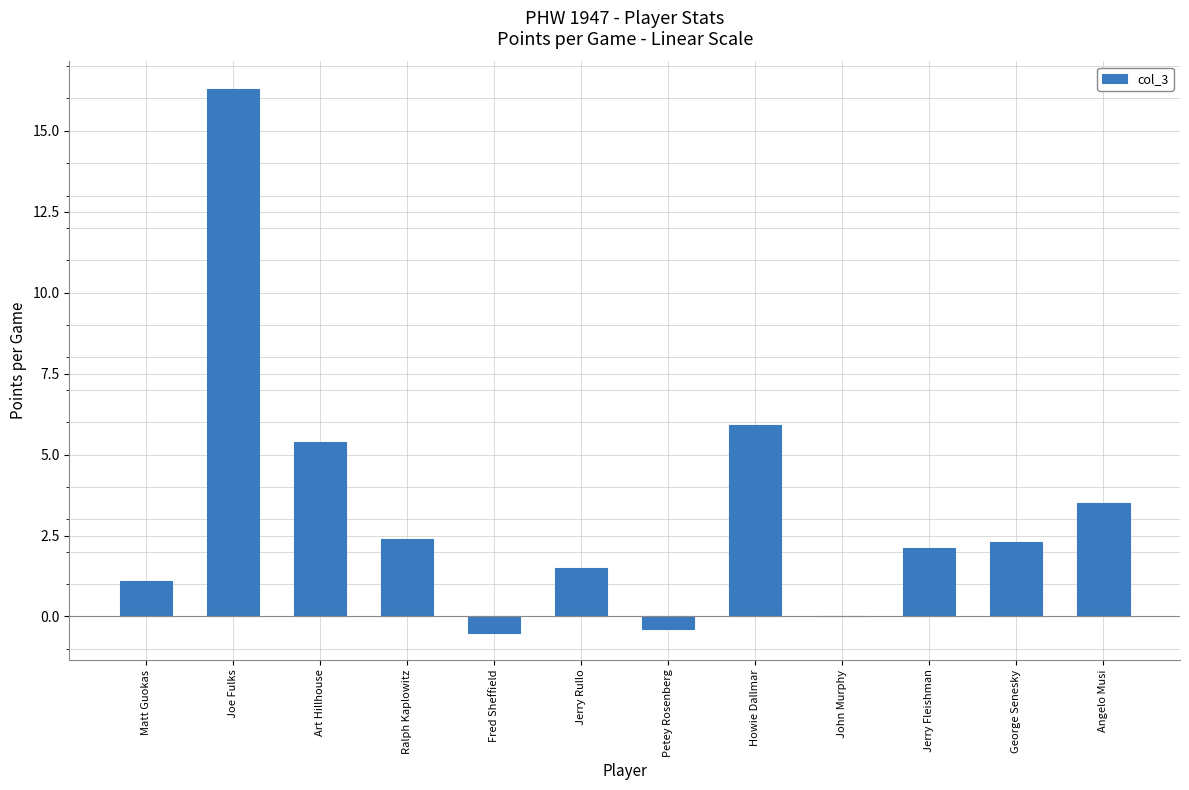

Are the bars horizontal?

No